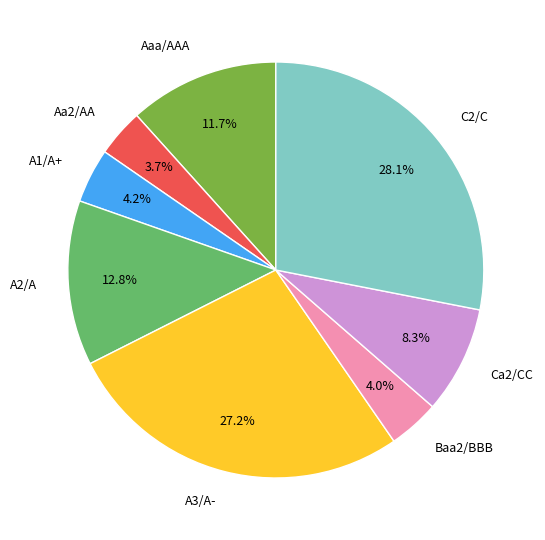

How many slices are in this pie chart?

8